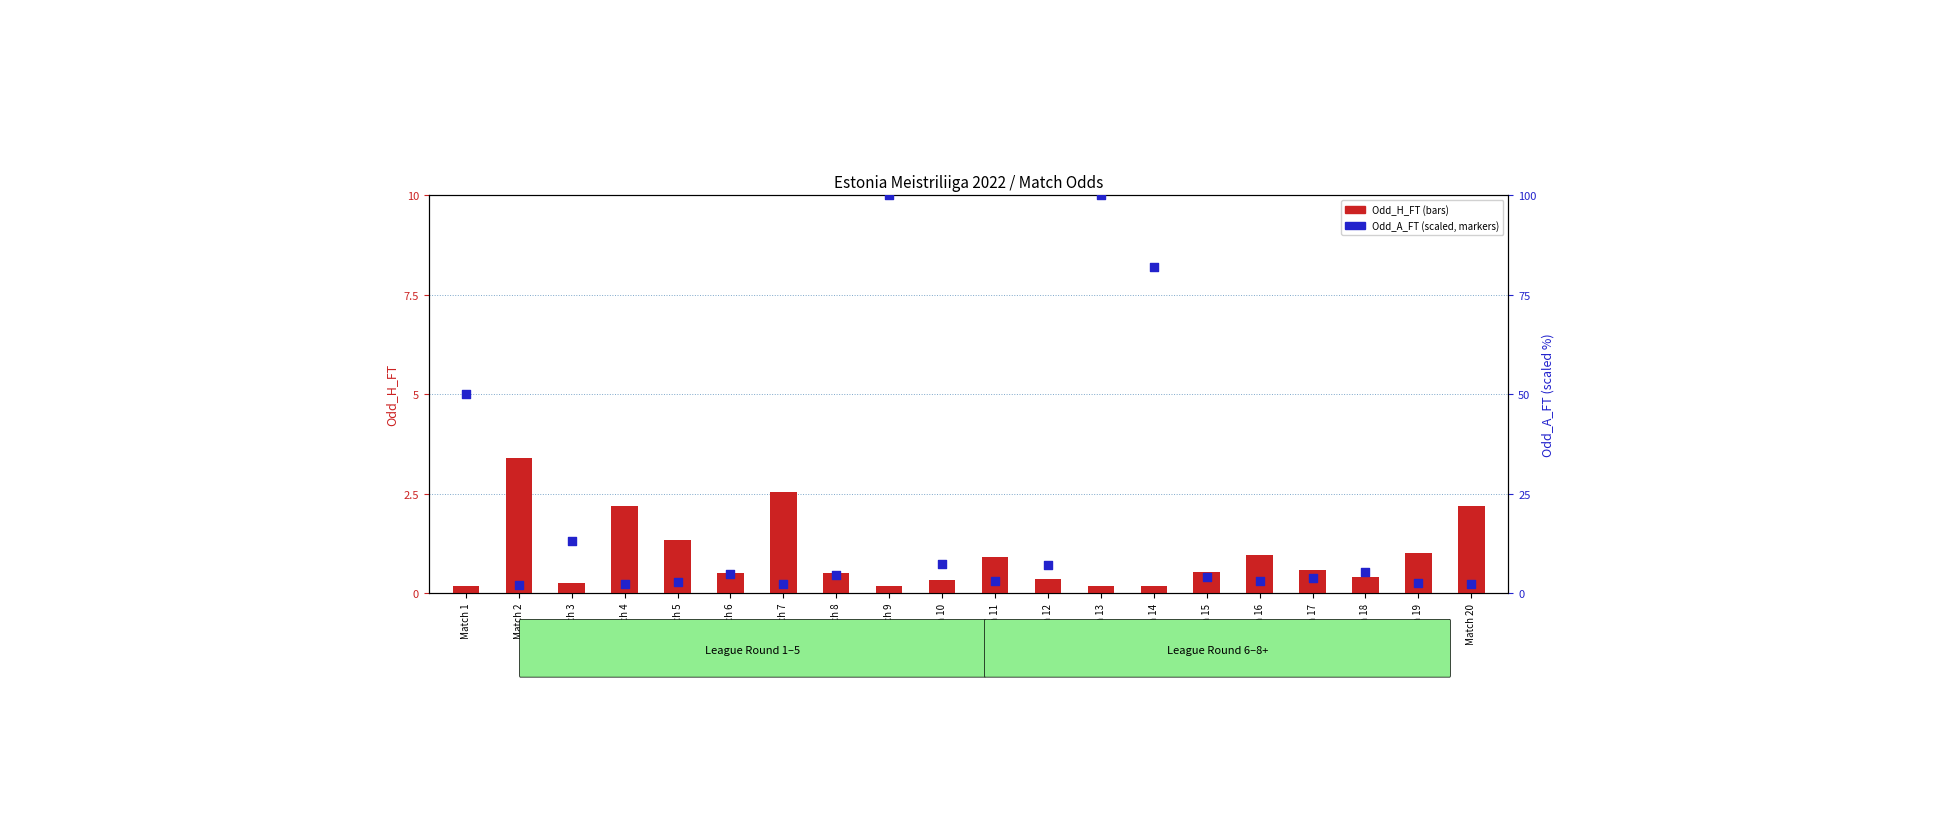

Is the value of Odd_A_FT at Match 6 greater than the value of Odd_H_FT at Match 11?

No